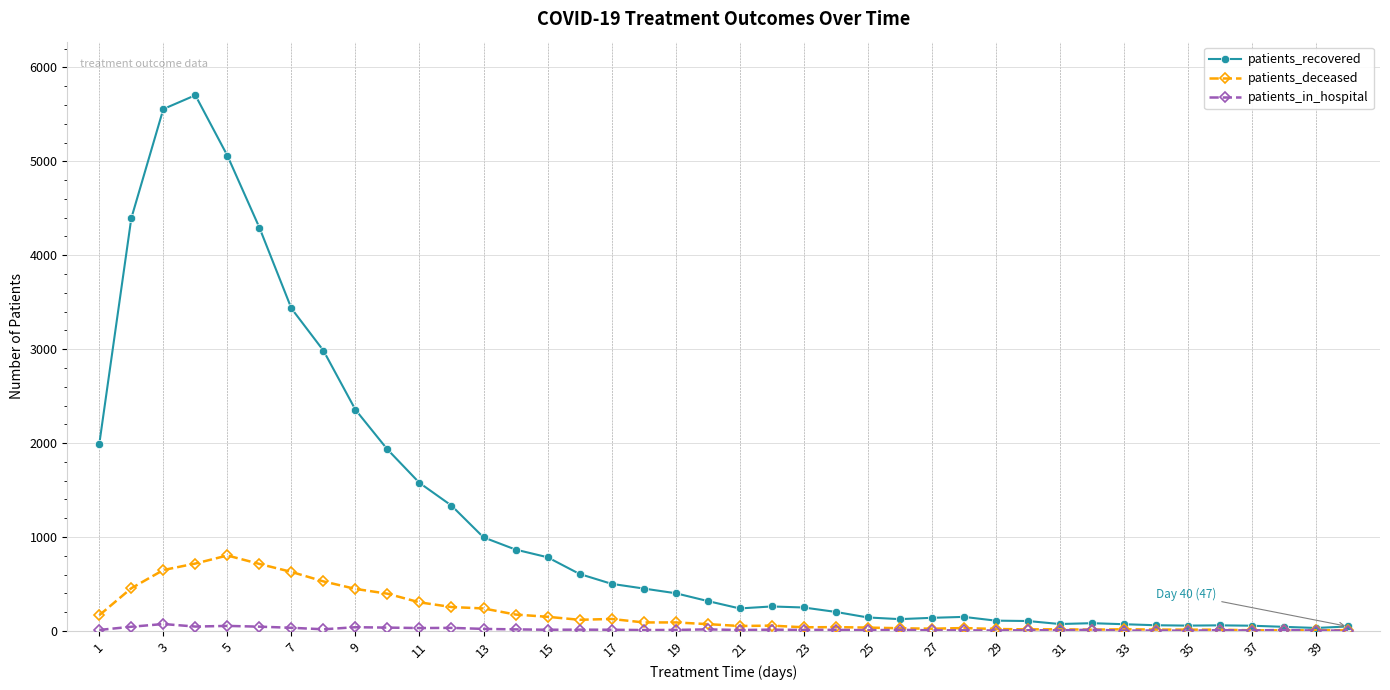

How many lines are shown in the chart?

3